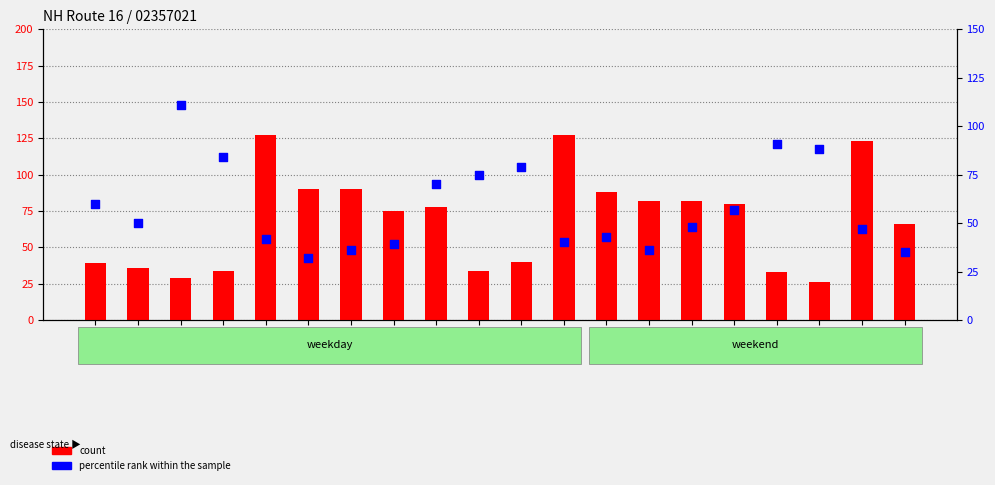

Is the value of percentile rank within the sample at Day 17 greater than the value of count at Day 11?

Yes